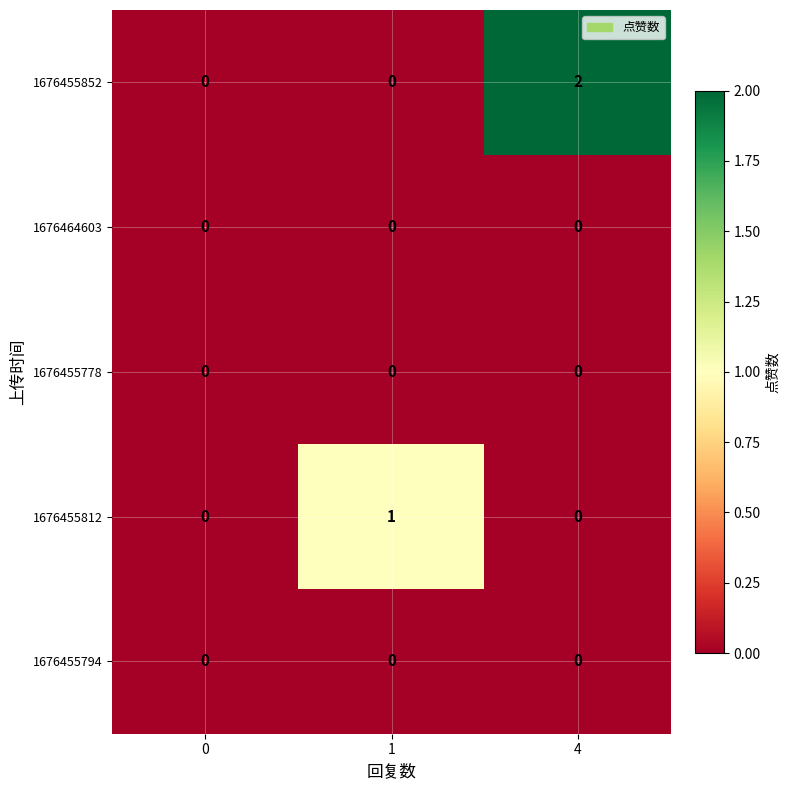

Reading left to right, list all the values displayed in this chart.

1676455852: 0	0	2
1676464603: 0	0	0
1676455778: 0	0	0
1676455812: 0	1	0
1676455794: 0	0	0